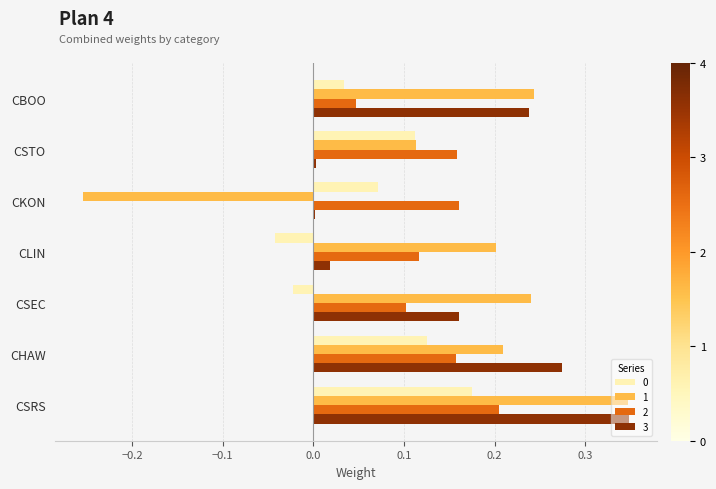

At which label does 1 reach its peak?

CSRS